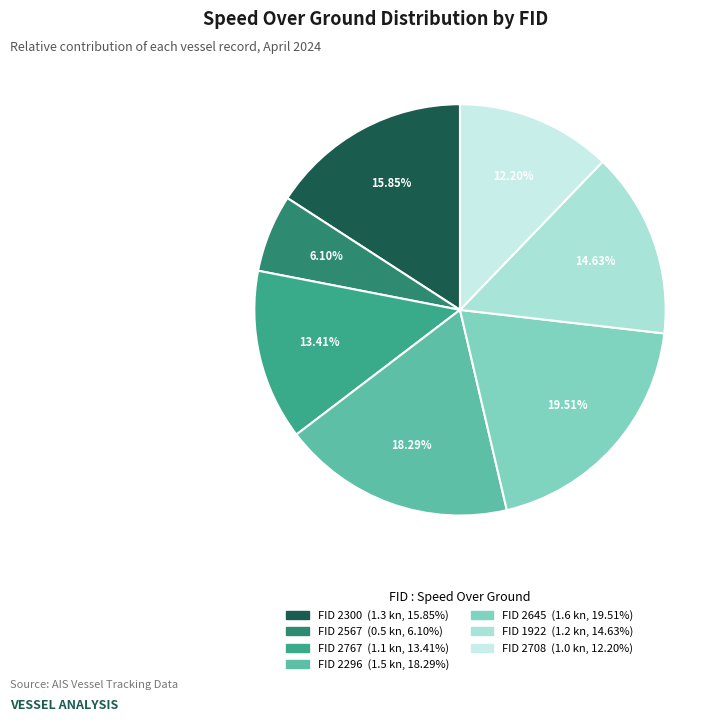

To the nearest percent, what is the difference between the largest and smallest slice percentages?

13%